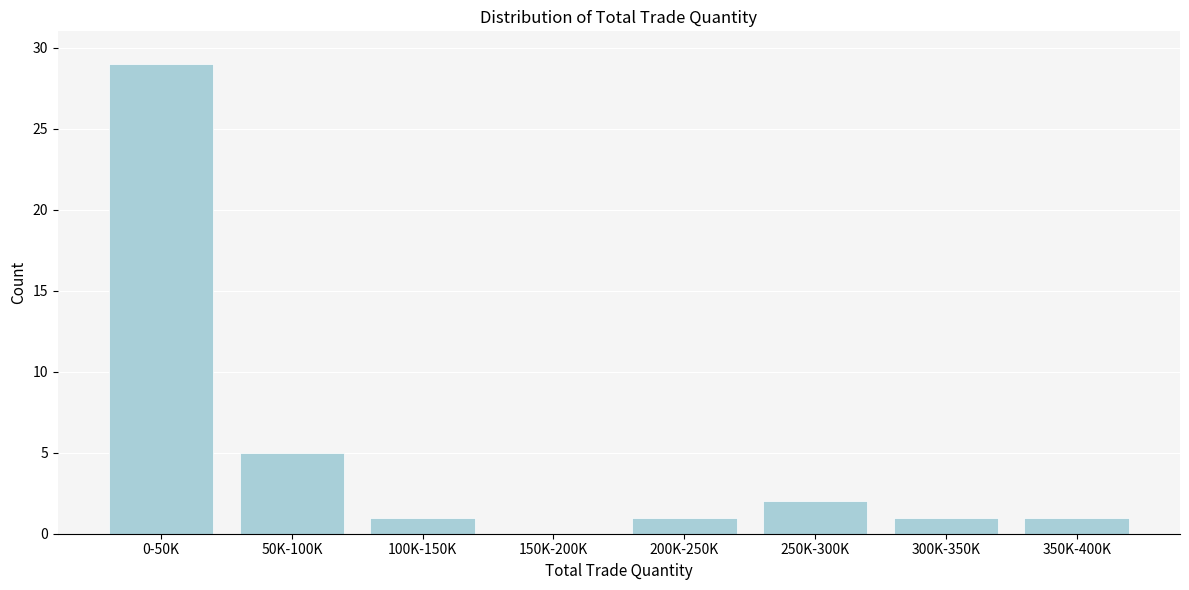

Reading left to right, extract all data points from this chart.

0-50K=29	50K-100K=5	100K-150K=1	150K-200K=0	200K-250K=1	250K-300K=2	300K-350K=1	350K-400K=1